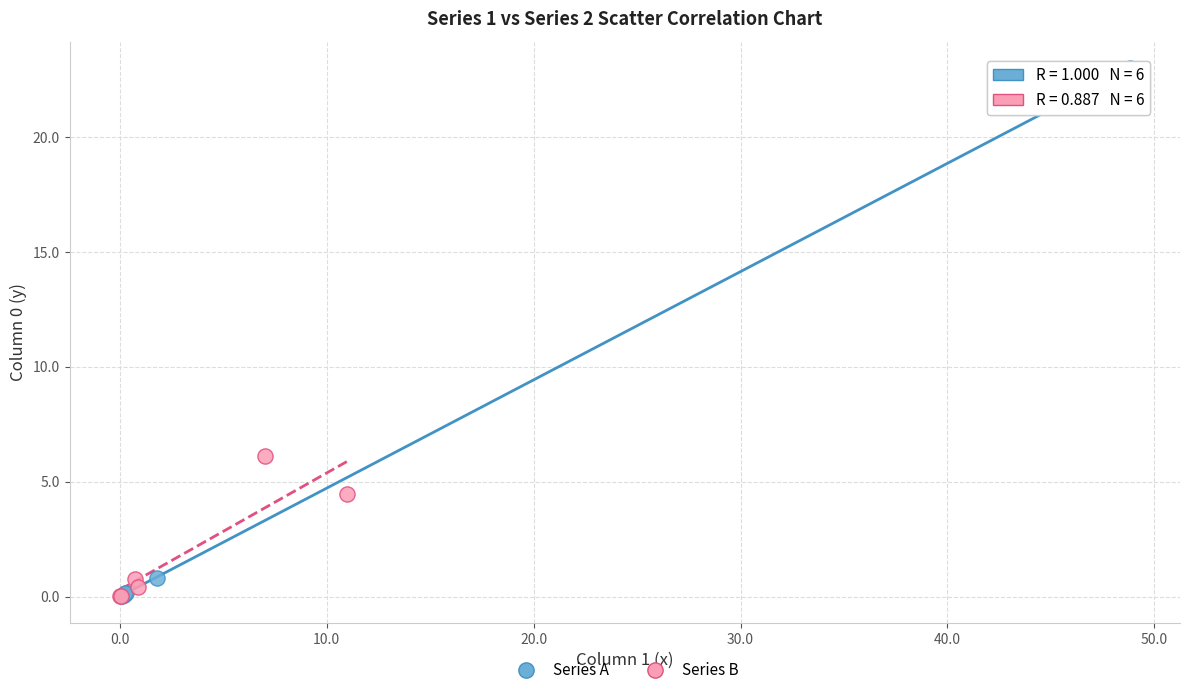

Which series reaches the maximum Y coordinate?

Series A